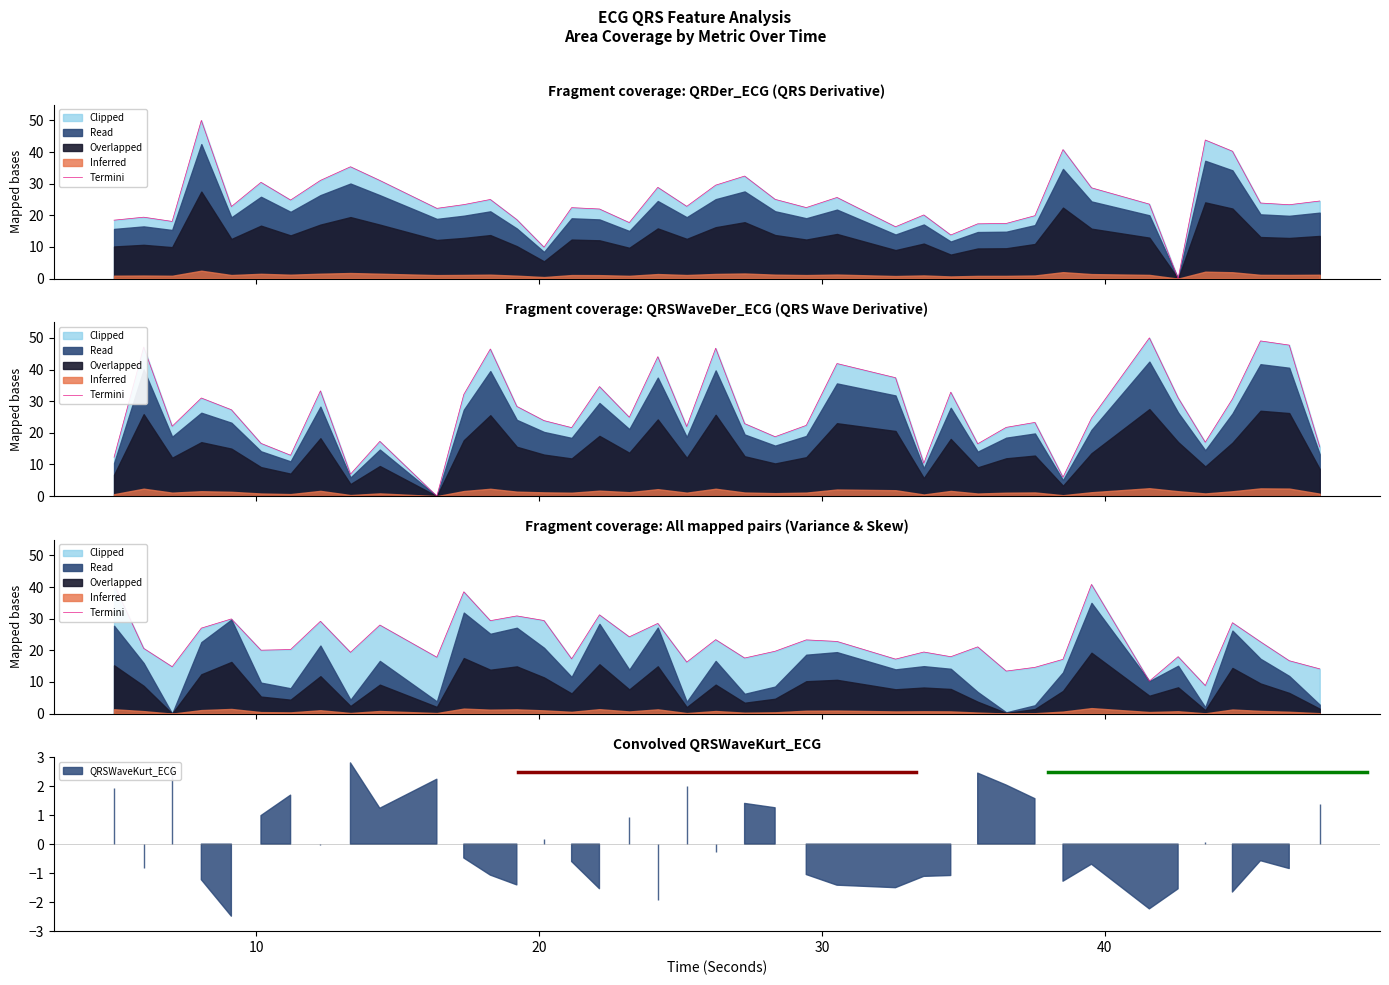

How many categories are shown in the chart?

40